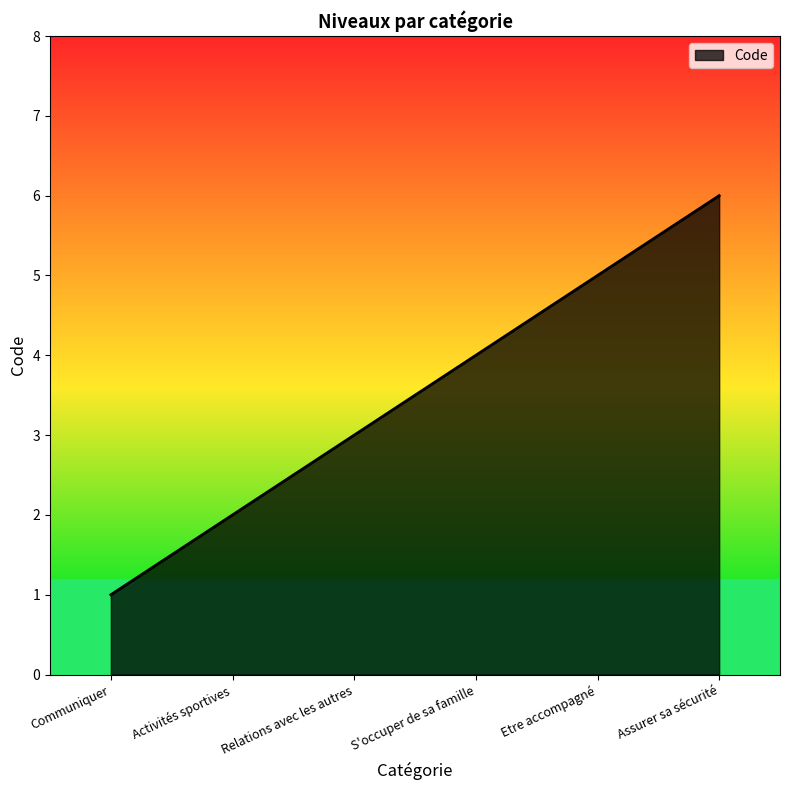

Which label corresponds to the smallest value in the chart?

Communiquer